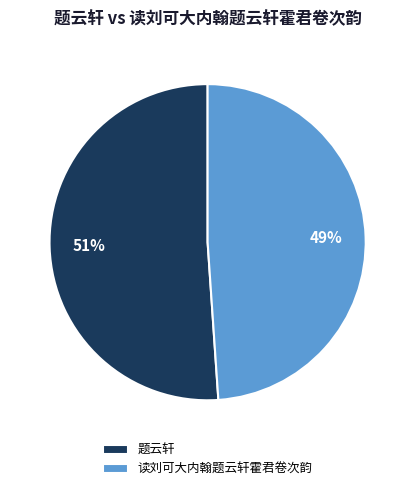

What percentage is the 题云轩 slice, to the nearest percent?

51%